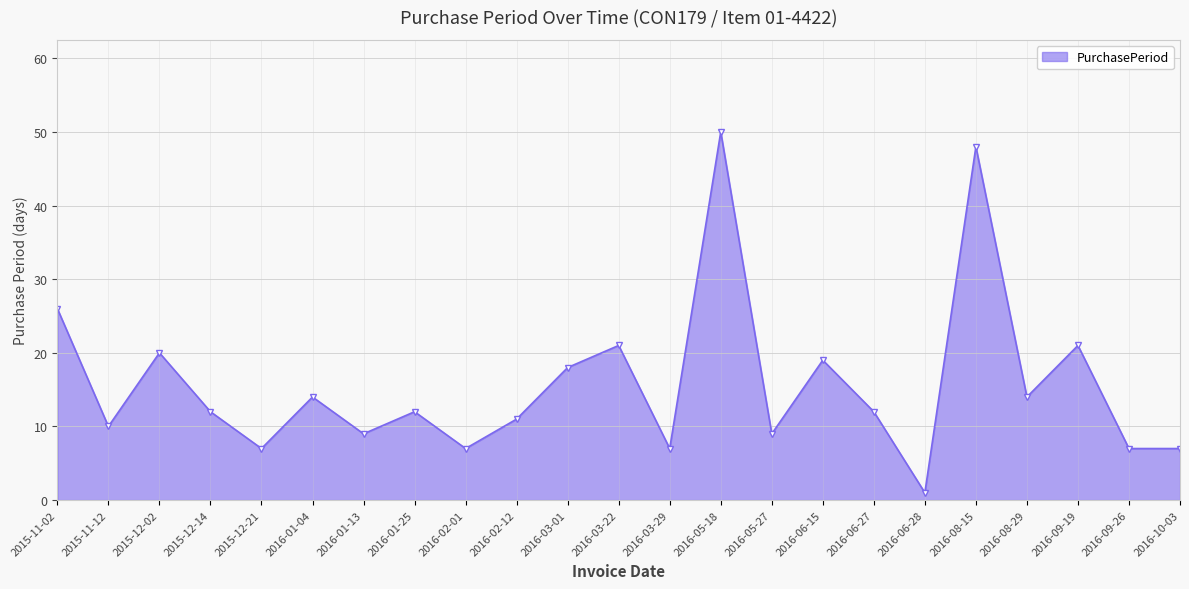

How many points are higher than both their immediate neighbors (excluding endpoints)?

8